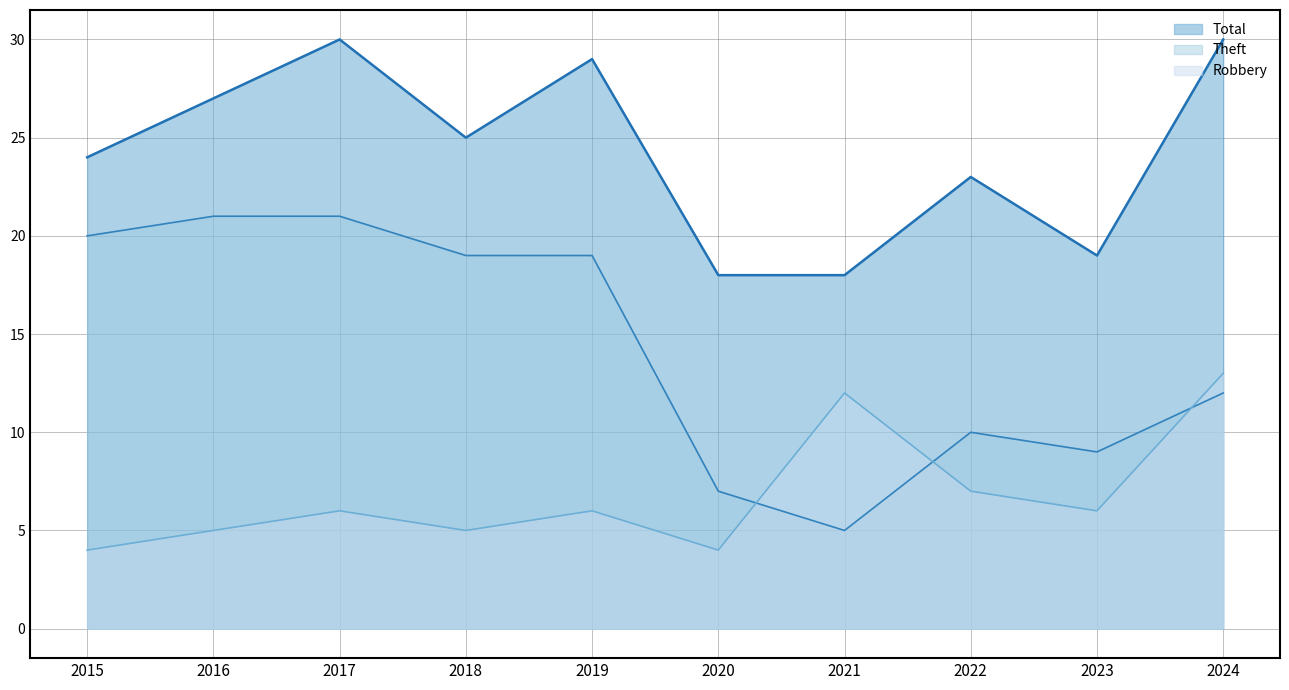

The Total series shows 29 at 2019. True or false?

True